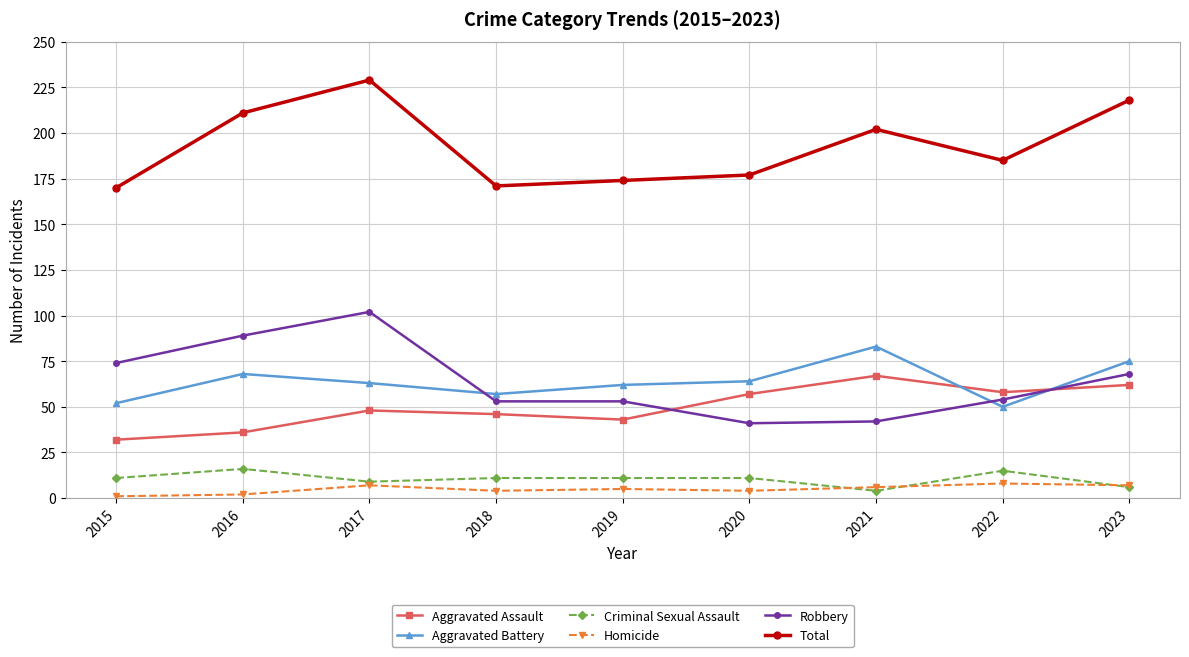

What is the total value across all series at 2016?

422